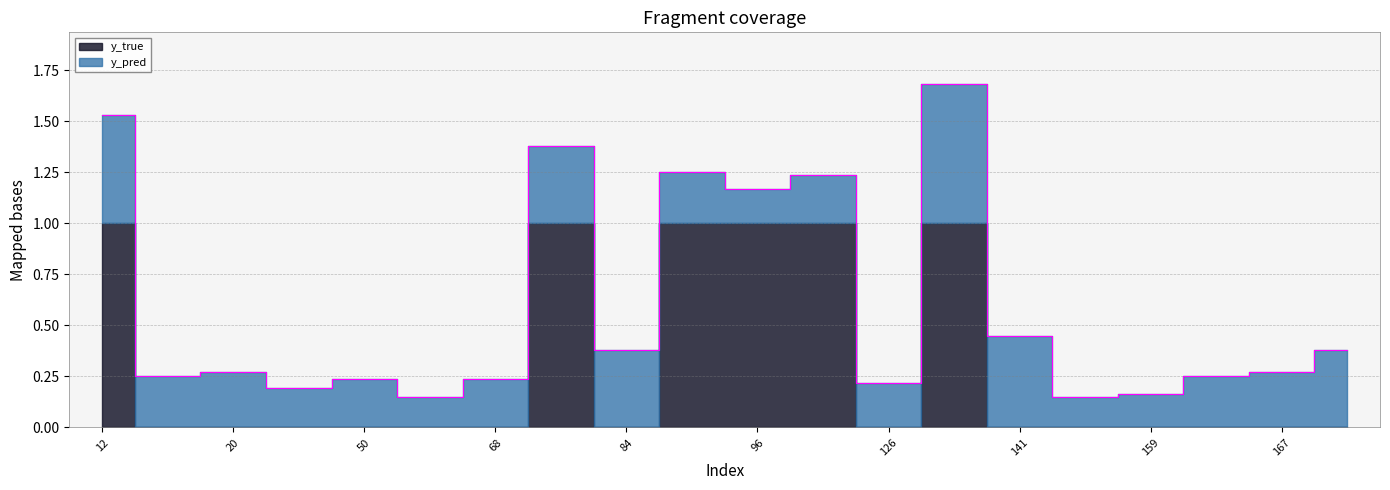

What are all the series names shown in the legend?

y_pred, y_true